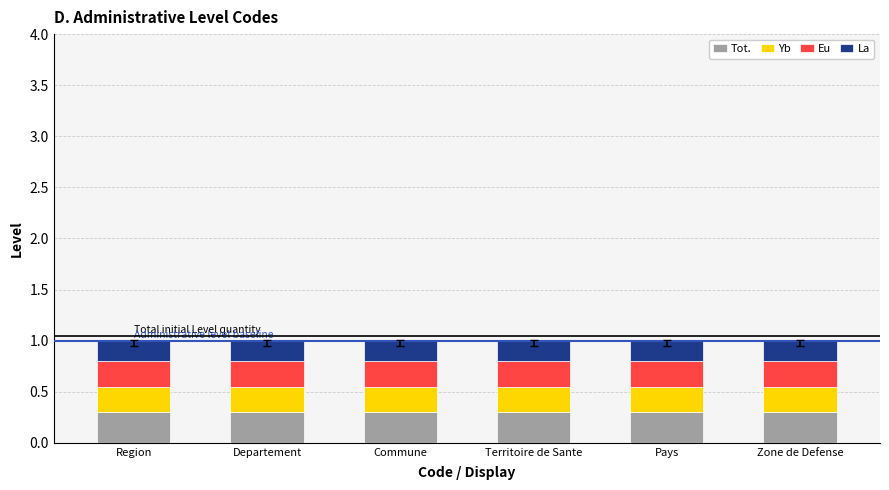

What is the total value across all series at Zone de Defense?

1.0